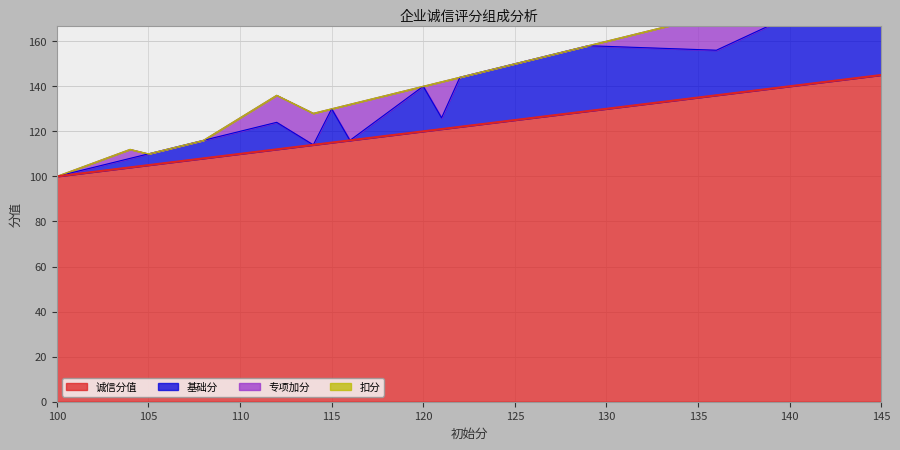

Reading left to right, extract all data points from this chart.

诚信分值: 100	104	105	106	107	108	112	114	115	116	120	121	122	124	129	136	145
基础分: 0	4	5	6	7	8	12	0	15	0	20	5	22	24	29	20	45
专项加分: 0	4	0	0	0	0	12	14	0	16	0	16	0	0	0	16	0
扣分: 0	0	0	0	0	0	0	0	0	0	0	0	0	0	0	0	0